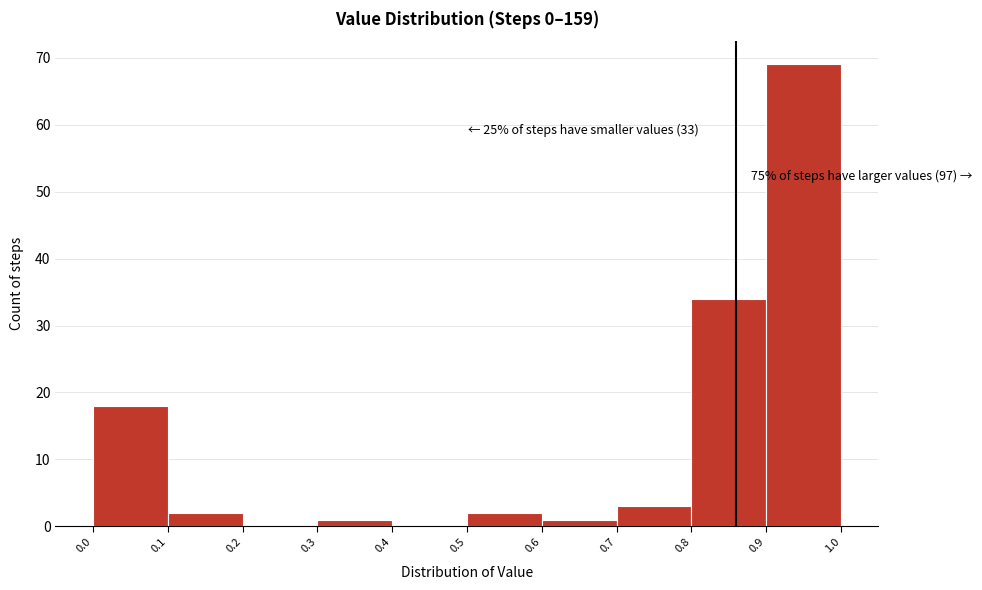

Over which range of the x-axis is the bar tallest?

0.9 to 1.0